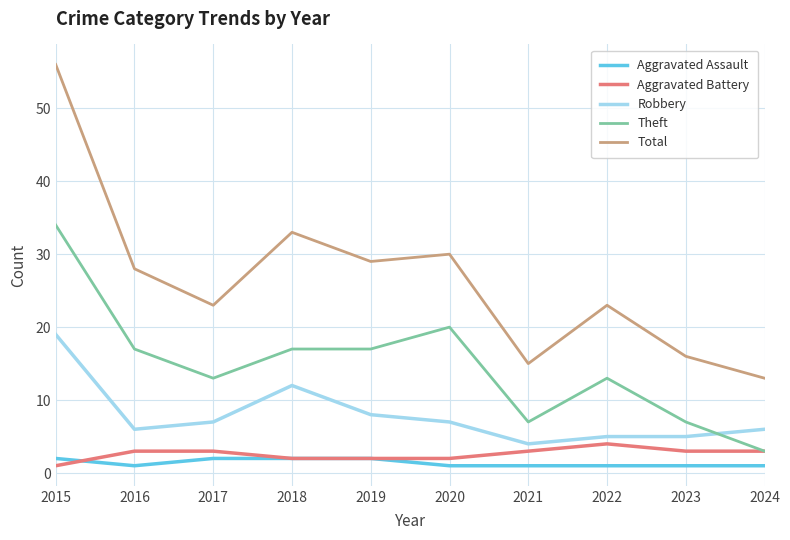

True or false: Total and Theft intersect in this chart.

False